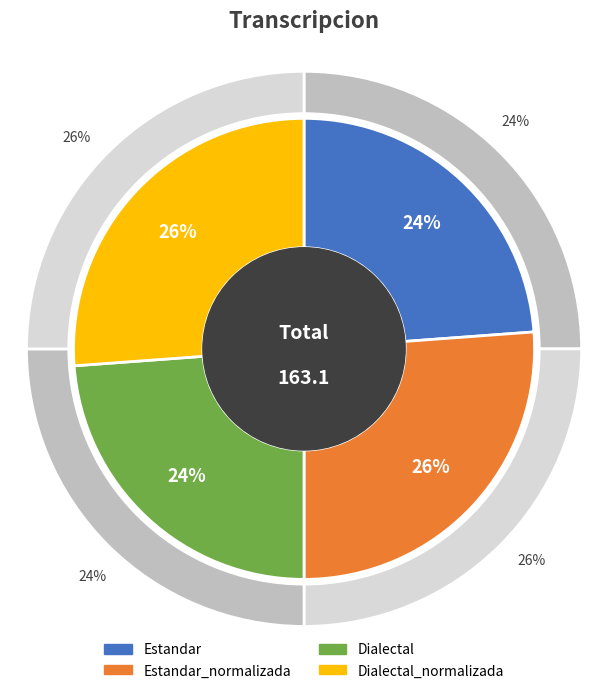

Do Estandar and Dialectal together represent more than half of the pie?

No